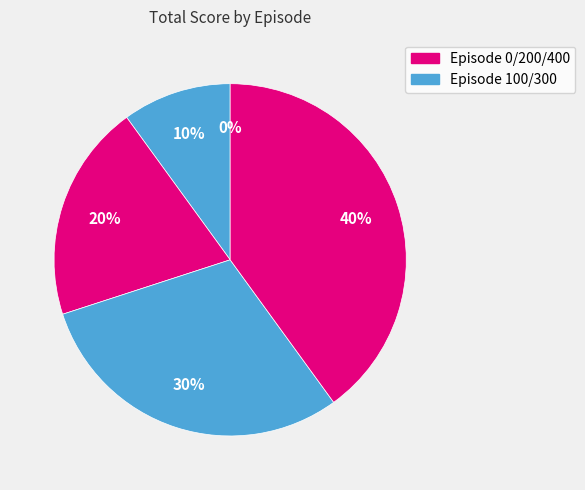

How much of the chart is everything except Episode 200?

80.0%